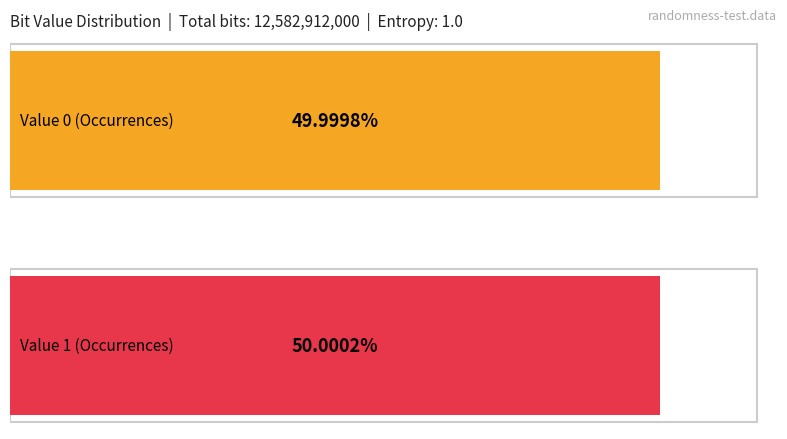

What is the average value?

6291456000